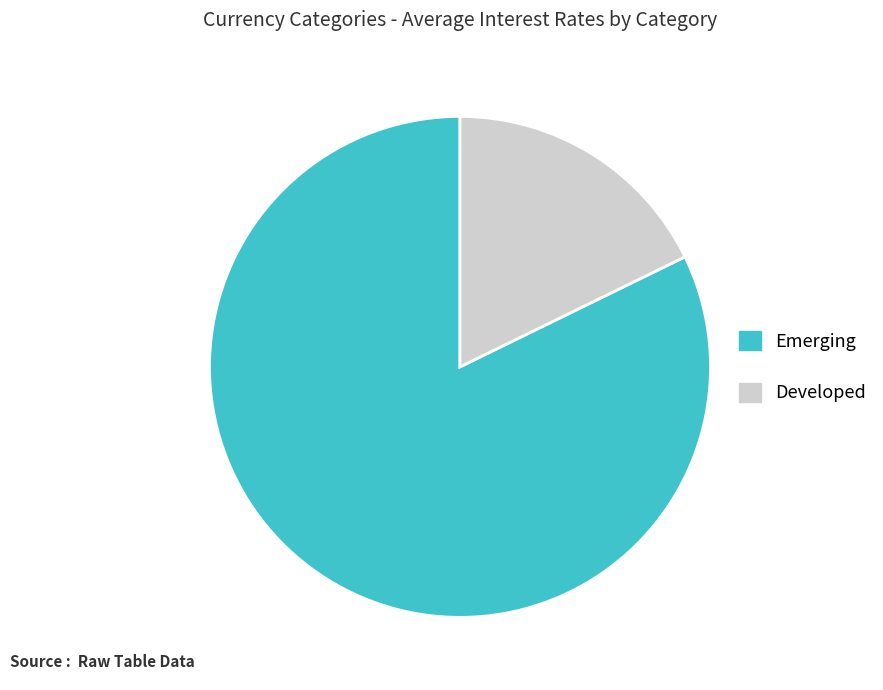

Do Developed and Emerging together represent more than half of the pie?

Yes